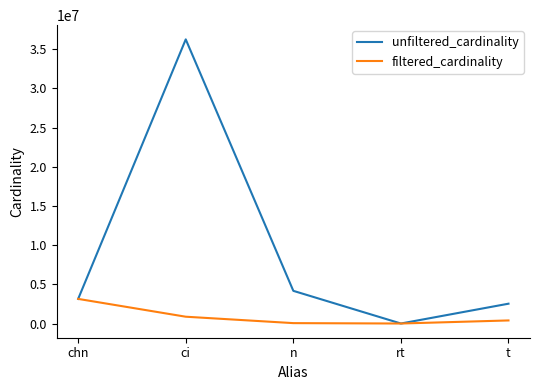

What is the difference between the maximum and second lowest values in the unfiltered_cardinality series?

33716032